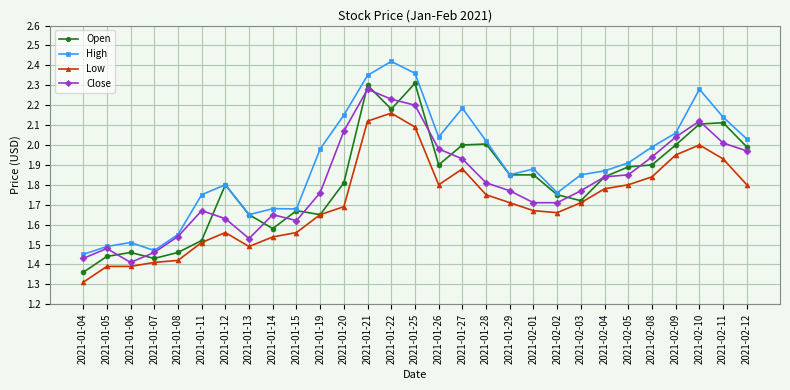

Count the number of data series in this chart.

4